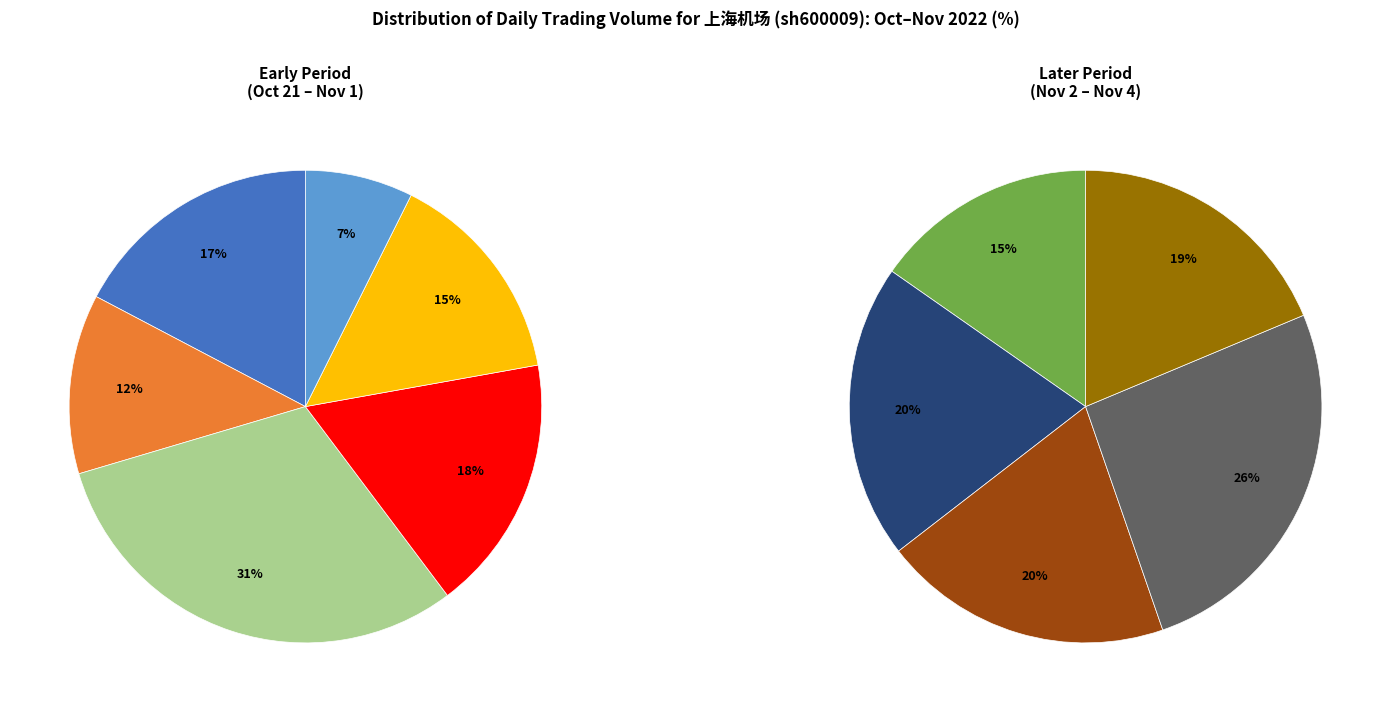

How many slices are in this pie chart?

11